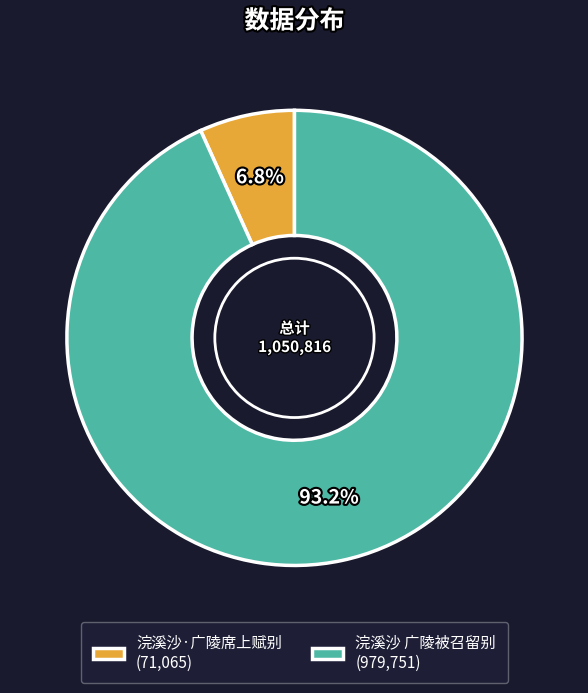

Does 浣溪沙 广陵被召留别 account for over 50% of the chart?

Yes